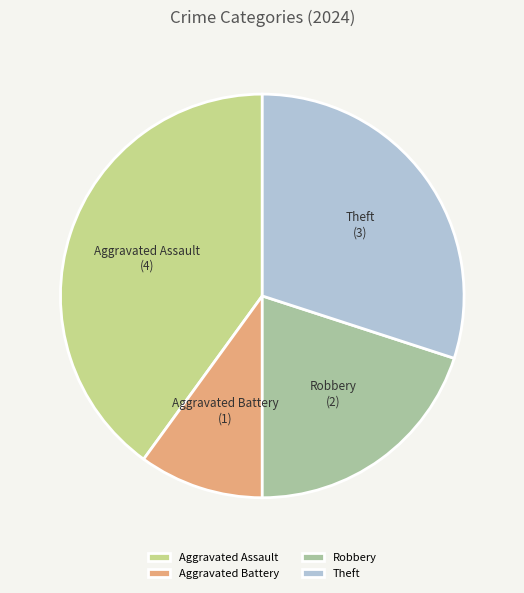

Does Theft account for over 50% of the chart?

No